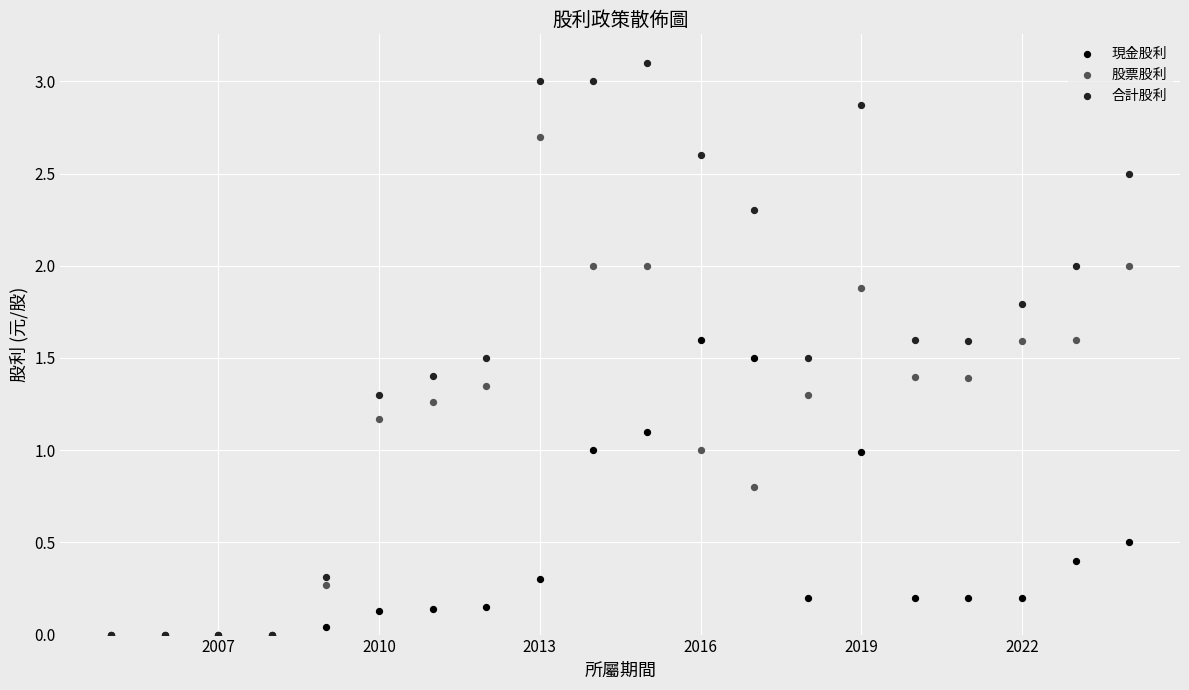

What are all the series names shown in the legend?

現金股利, 股票股利, 合計股利